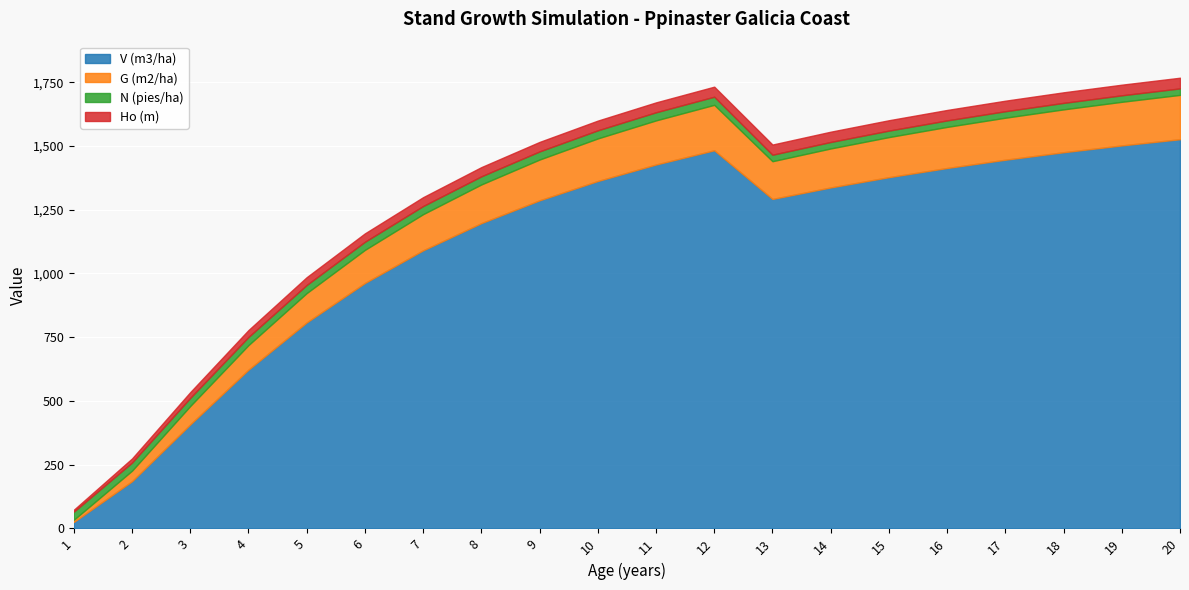

What is the greatest value displayed?

1526.5